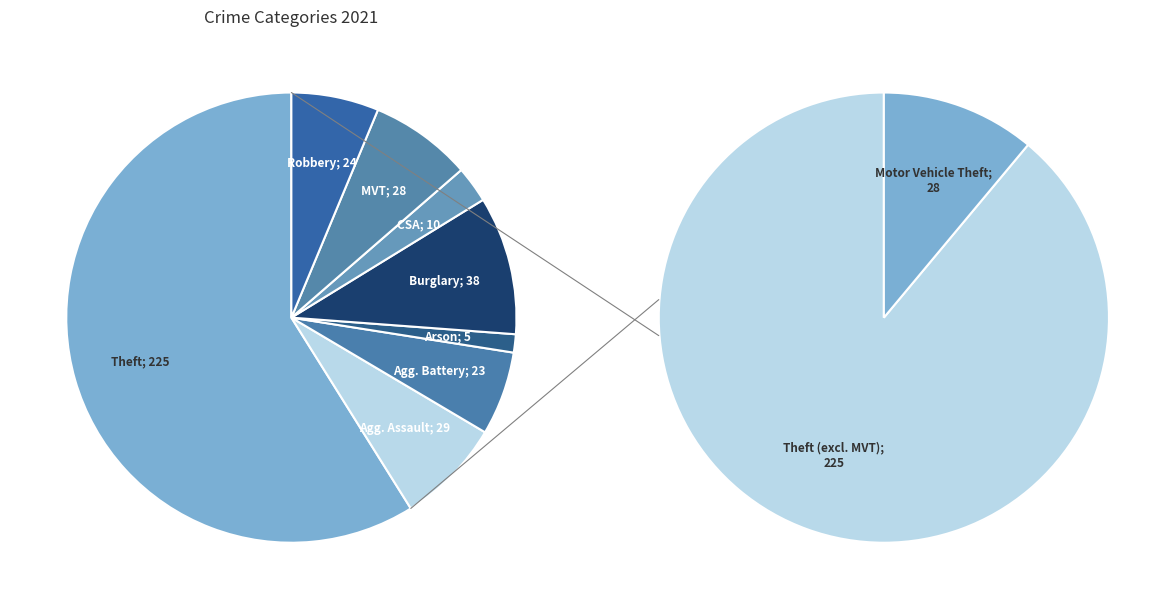

Which slice is the largest?

Theft